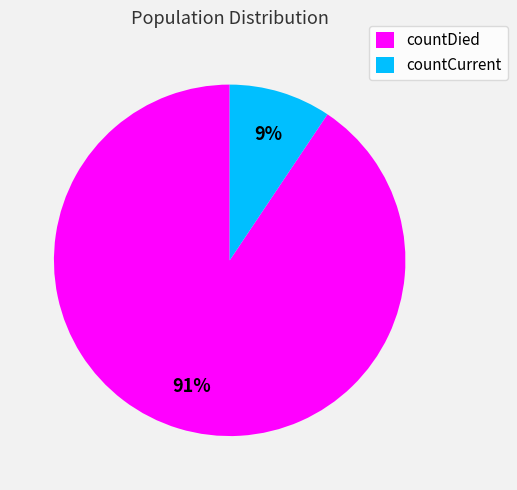

Between countCurrent and countDied, which is larger?

countDied